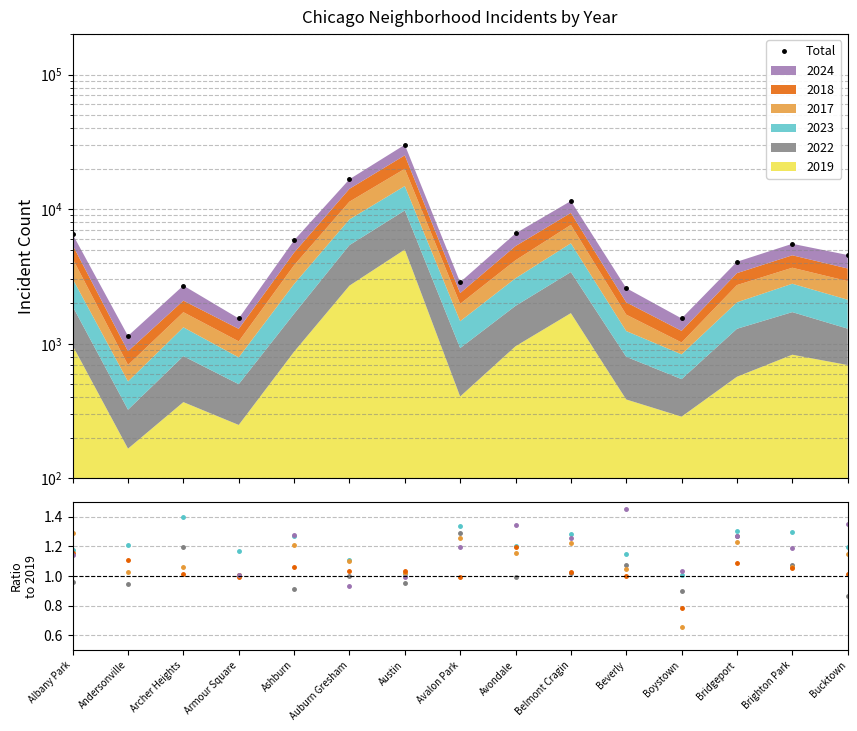

Rank the categories by value from highest to lowest.

Austin, Auburn Gresham, Belmont Cragin, Avondale, Albany Park, Ashburn, Brighton Park, Bucktown, Bridgeport, Avalon Park, Archer Heights, Beverly, Boystown, Armour Square, Andersonville